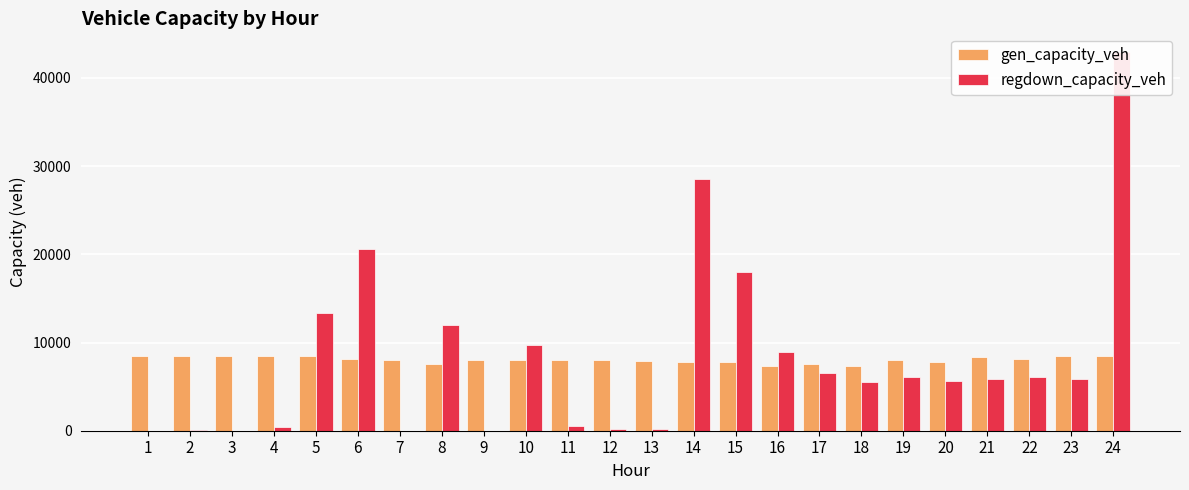

What is the maximum value shown in the chart?

42905.9